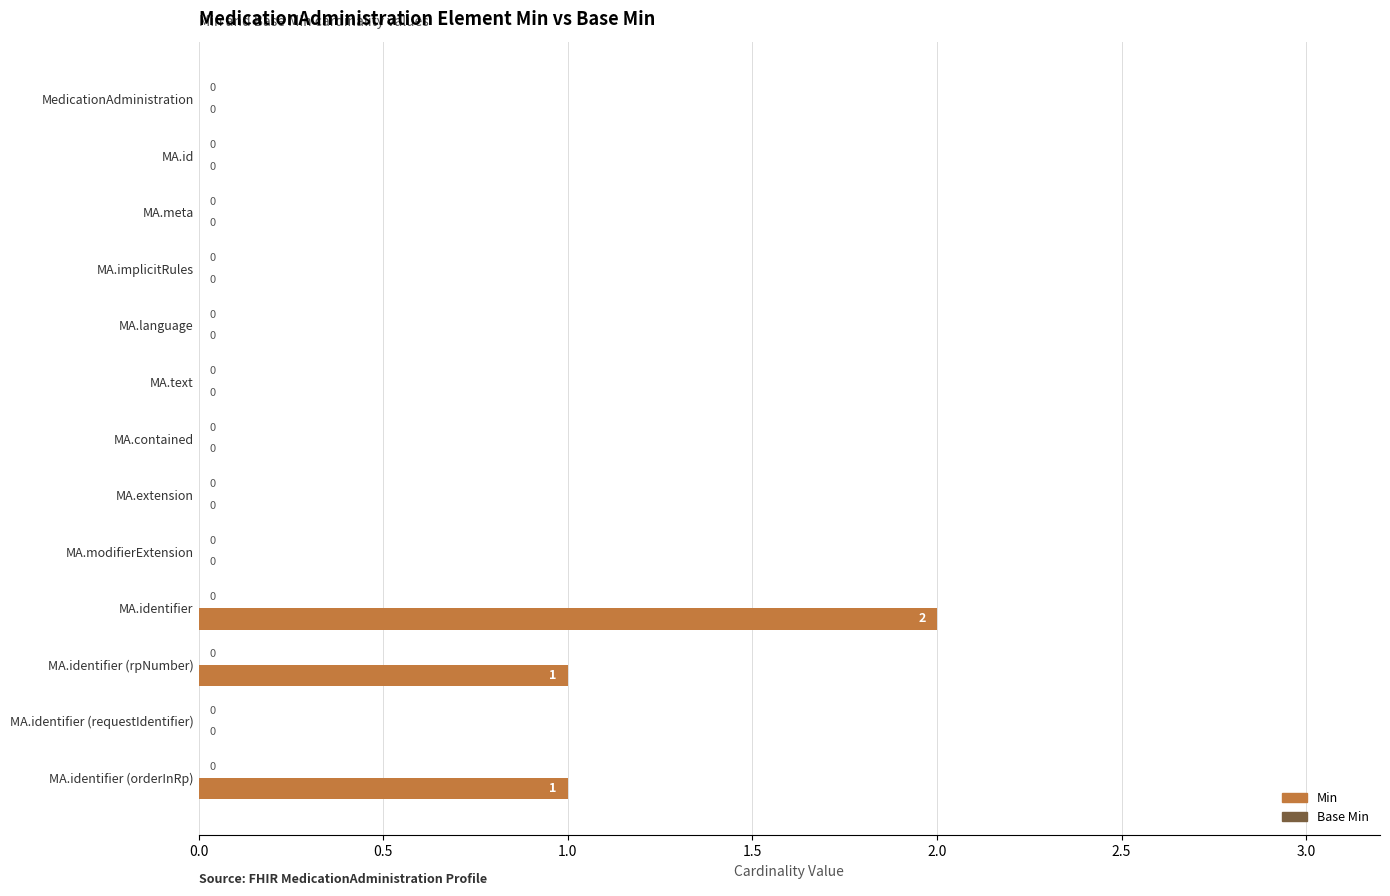

Is it true that the value at MA.extension is 0?

True